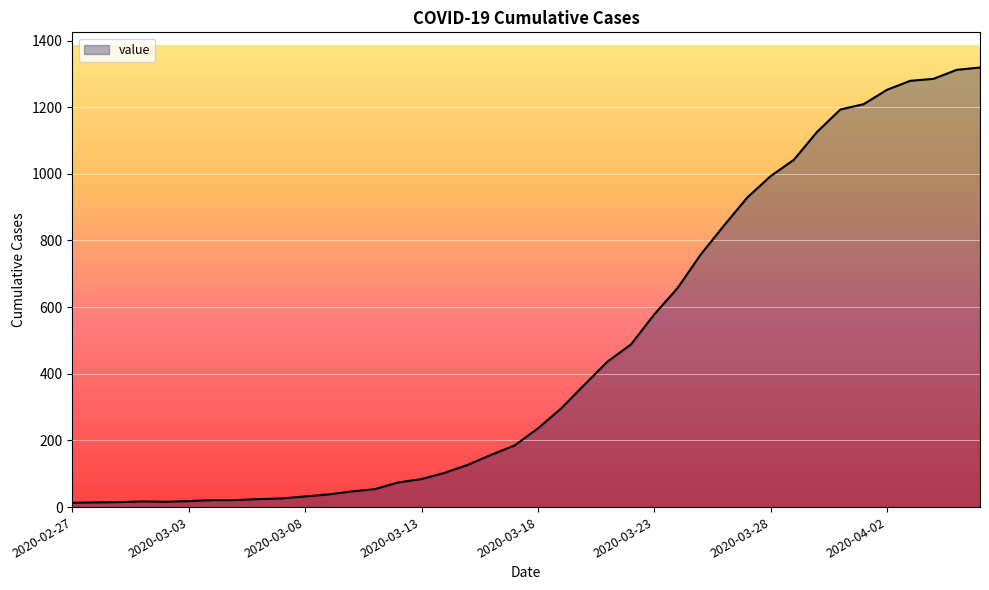

What is the difference between the maximum and minimum values?

1306